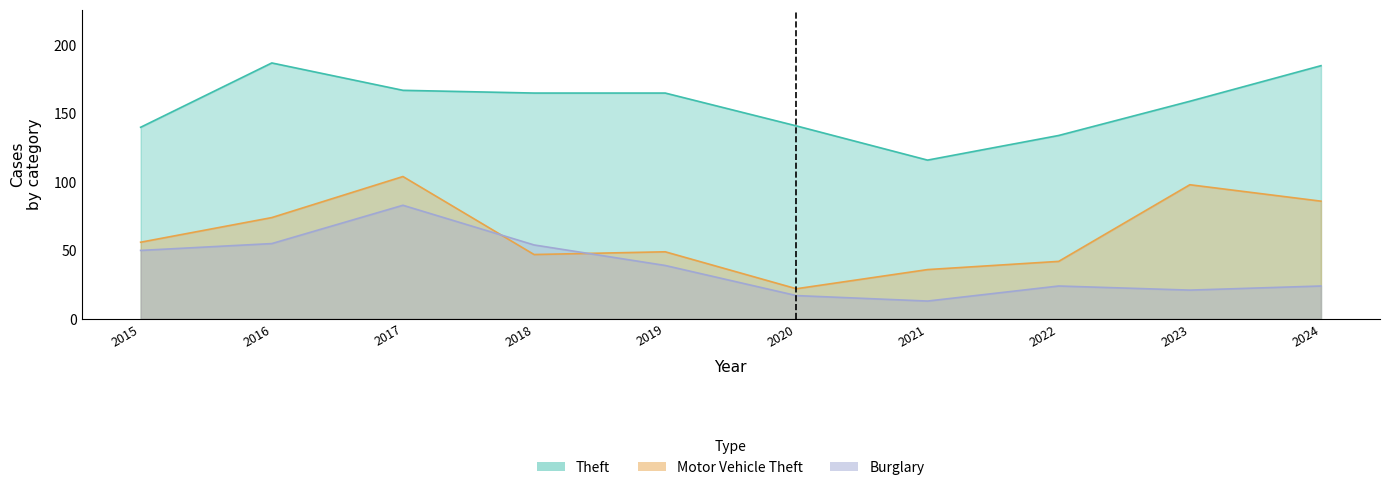

Where does the Motor Vehicle Theft series first go above 56?

2016